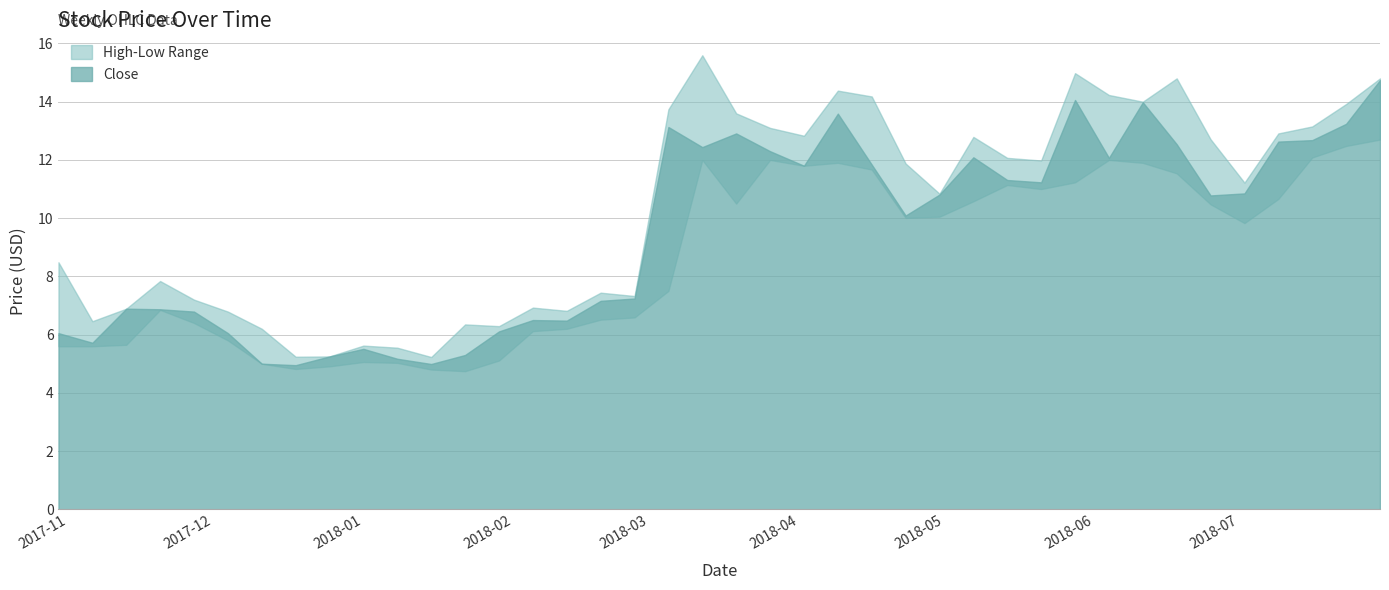

What is the total value across all series at 2018-02-26?

21.2